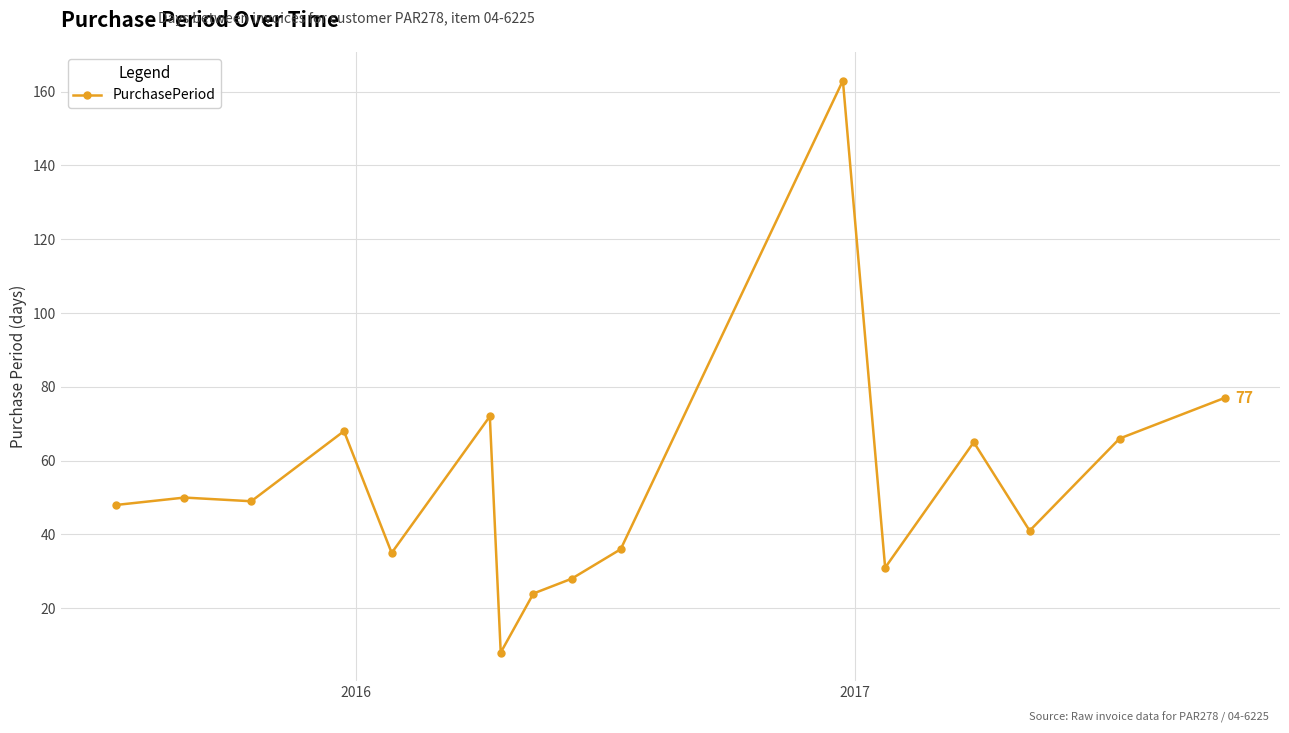

What is the value of the 15th point from the left?

66